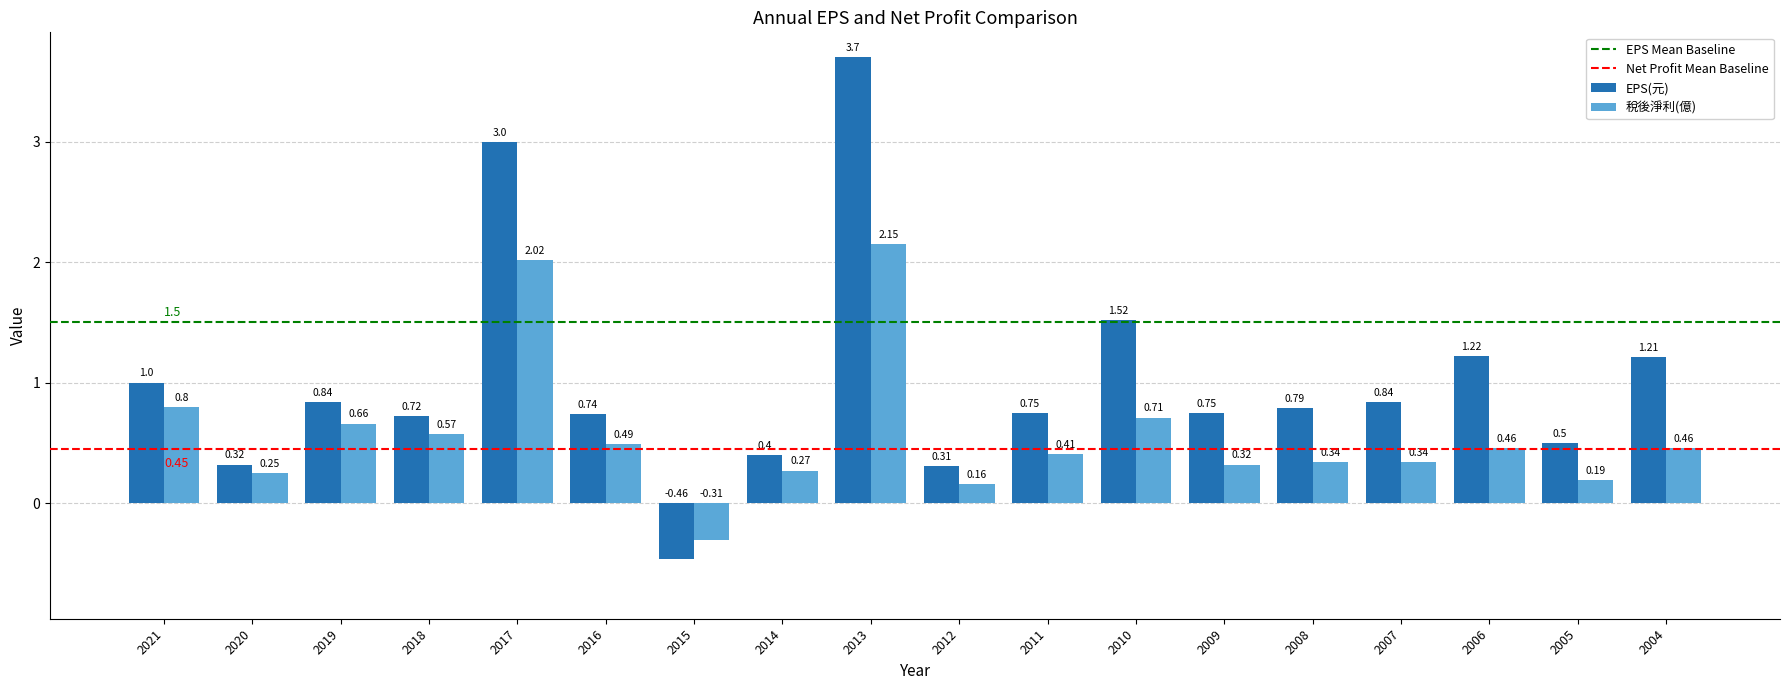

The value of EPS(元) at 2012 is 0.5. True or false?

False